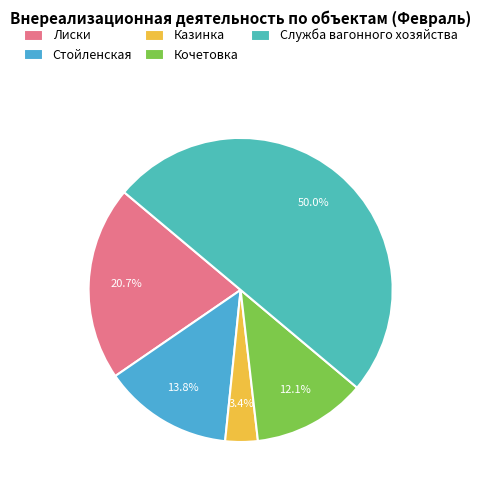

How many slices are in this pie chart?

5